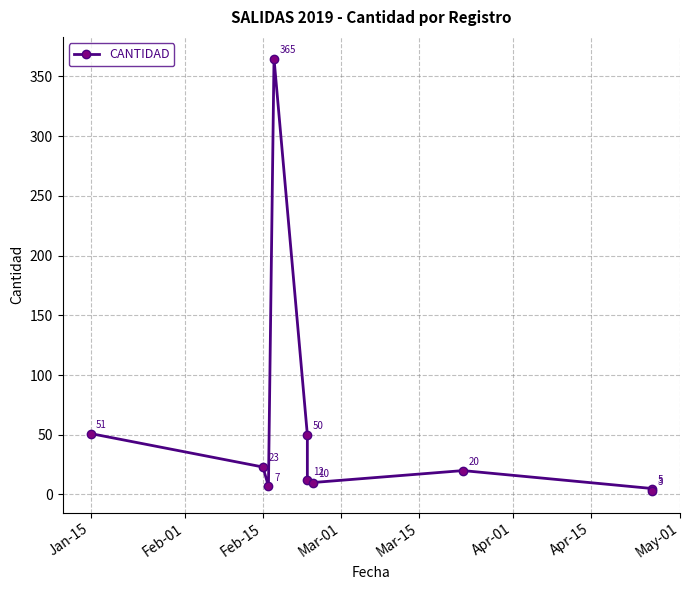

What is the difference between the maximum and minimum values?

362